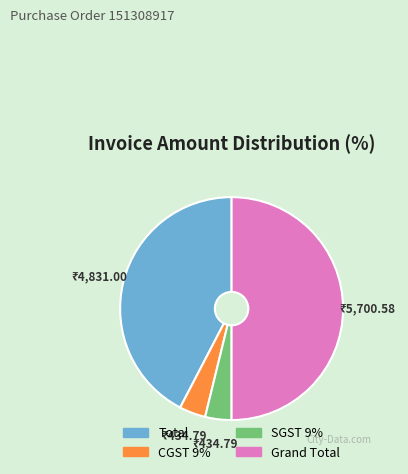

Is SGST 9% the majority of the pie?

No